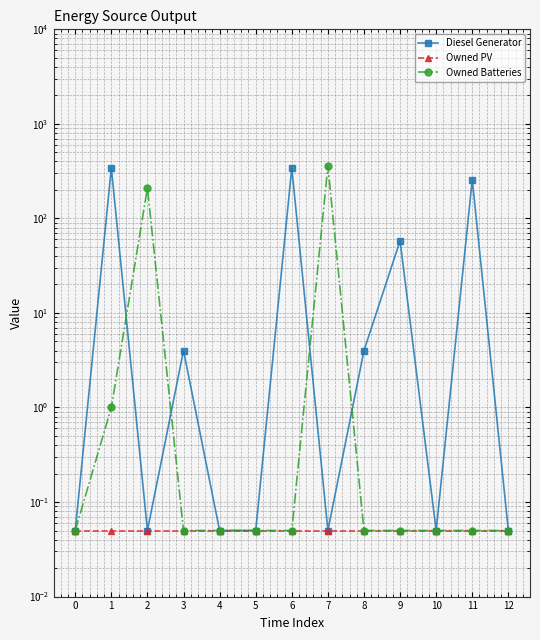

What are all the series names shown in the legend?

Diesel Generator, Owned PV, Owned Batteries